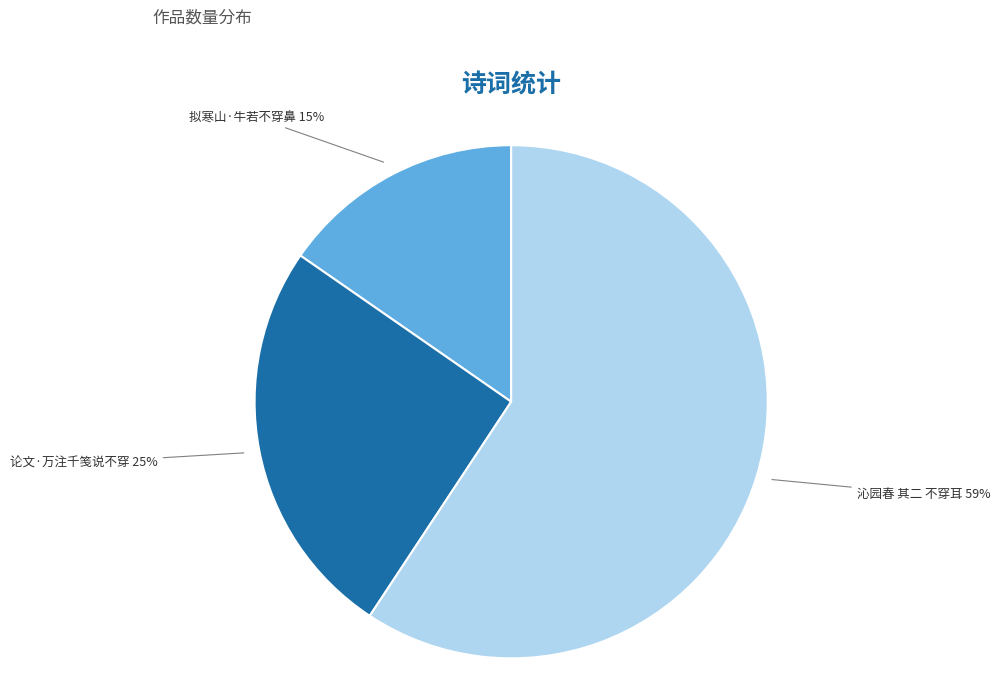

To the nearest percent, what is the average slice percentage?

33%